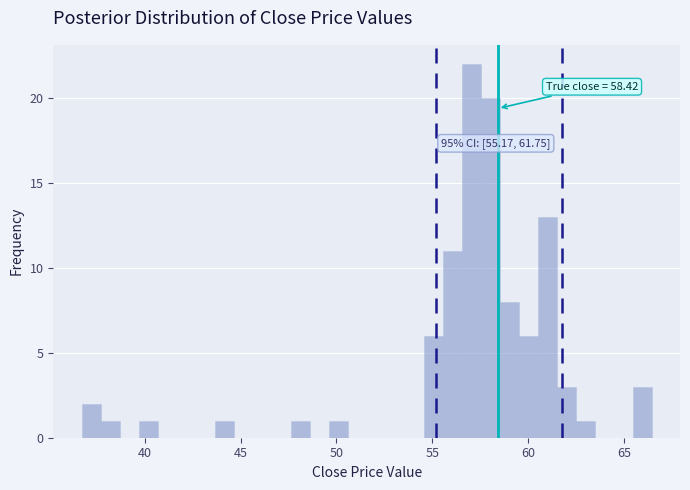

Around what value on the x-axis is the tallest bar? Give the approximate position of its centre, as read against the axis.

57.0